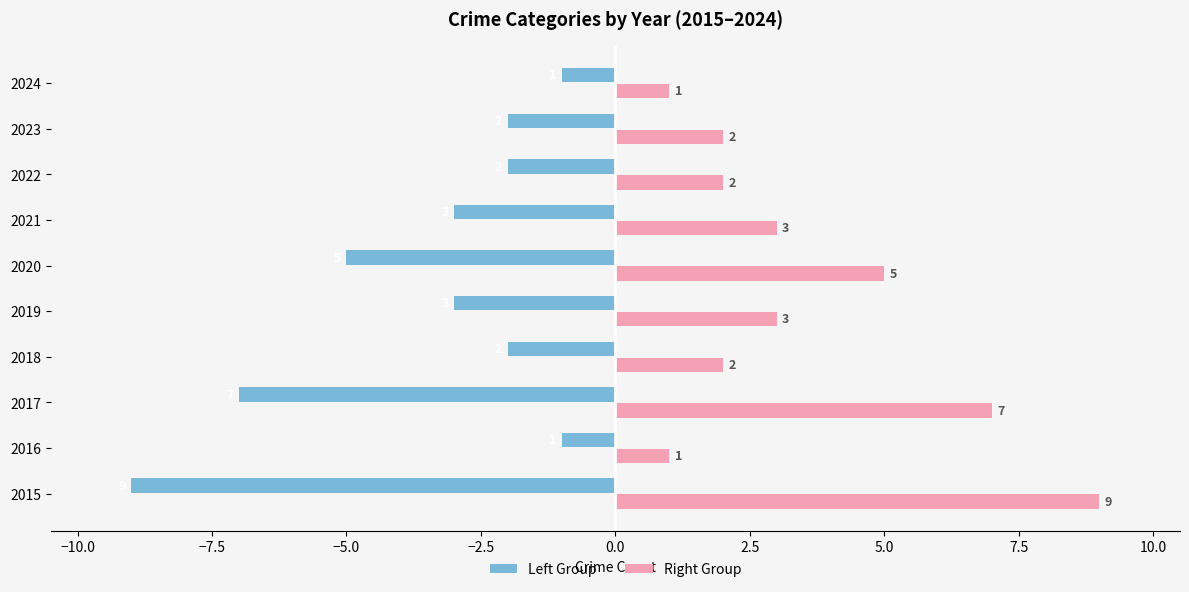

Which category has the lowest value in the Left Group series?

2015